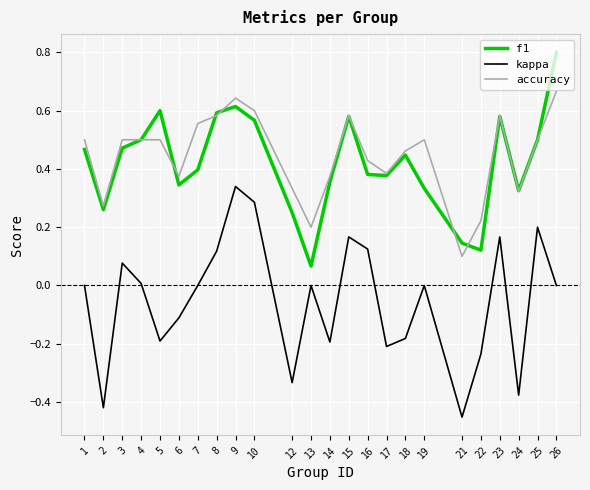

At which category is the sum across all series the highest?

9